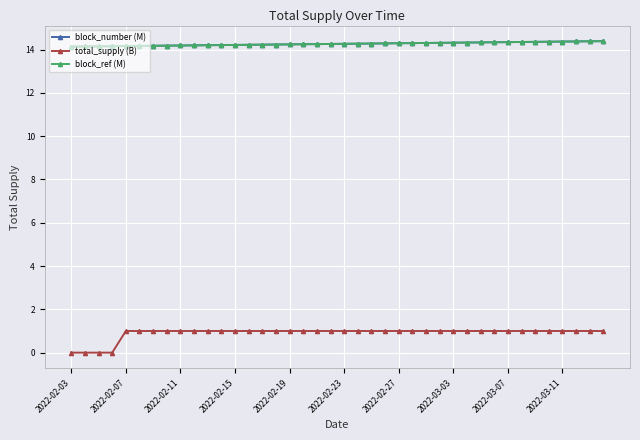

How many lines are shown in the chart?

3